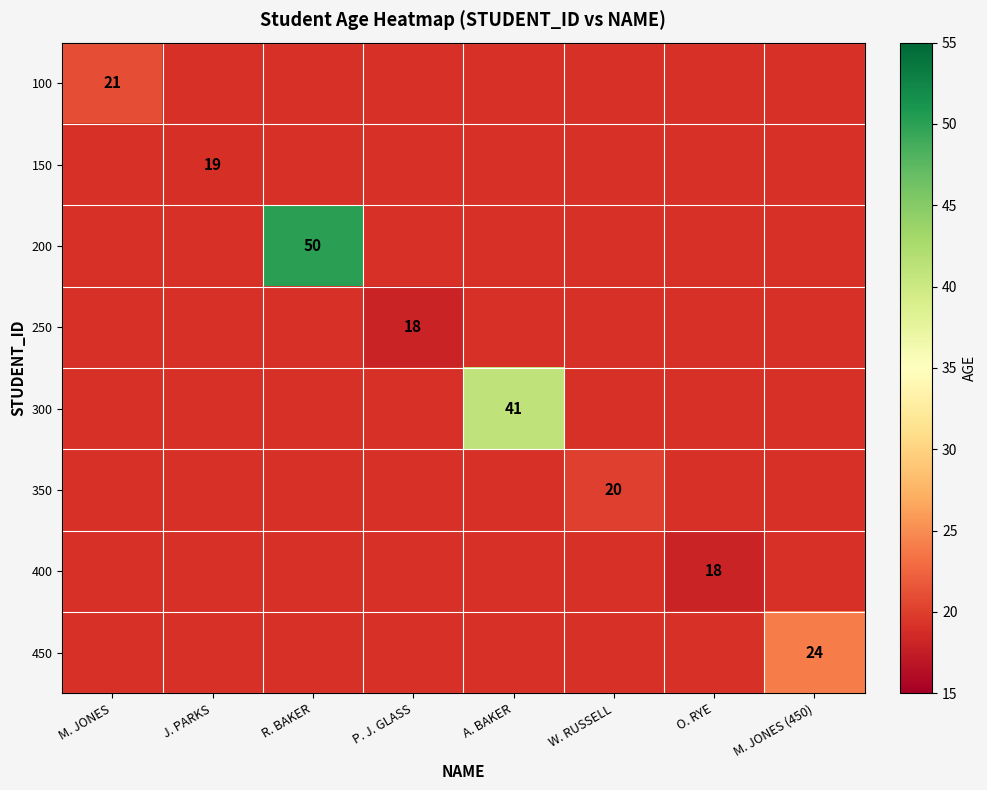

Count the number of categories in the chart.

8